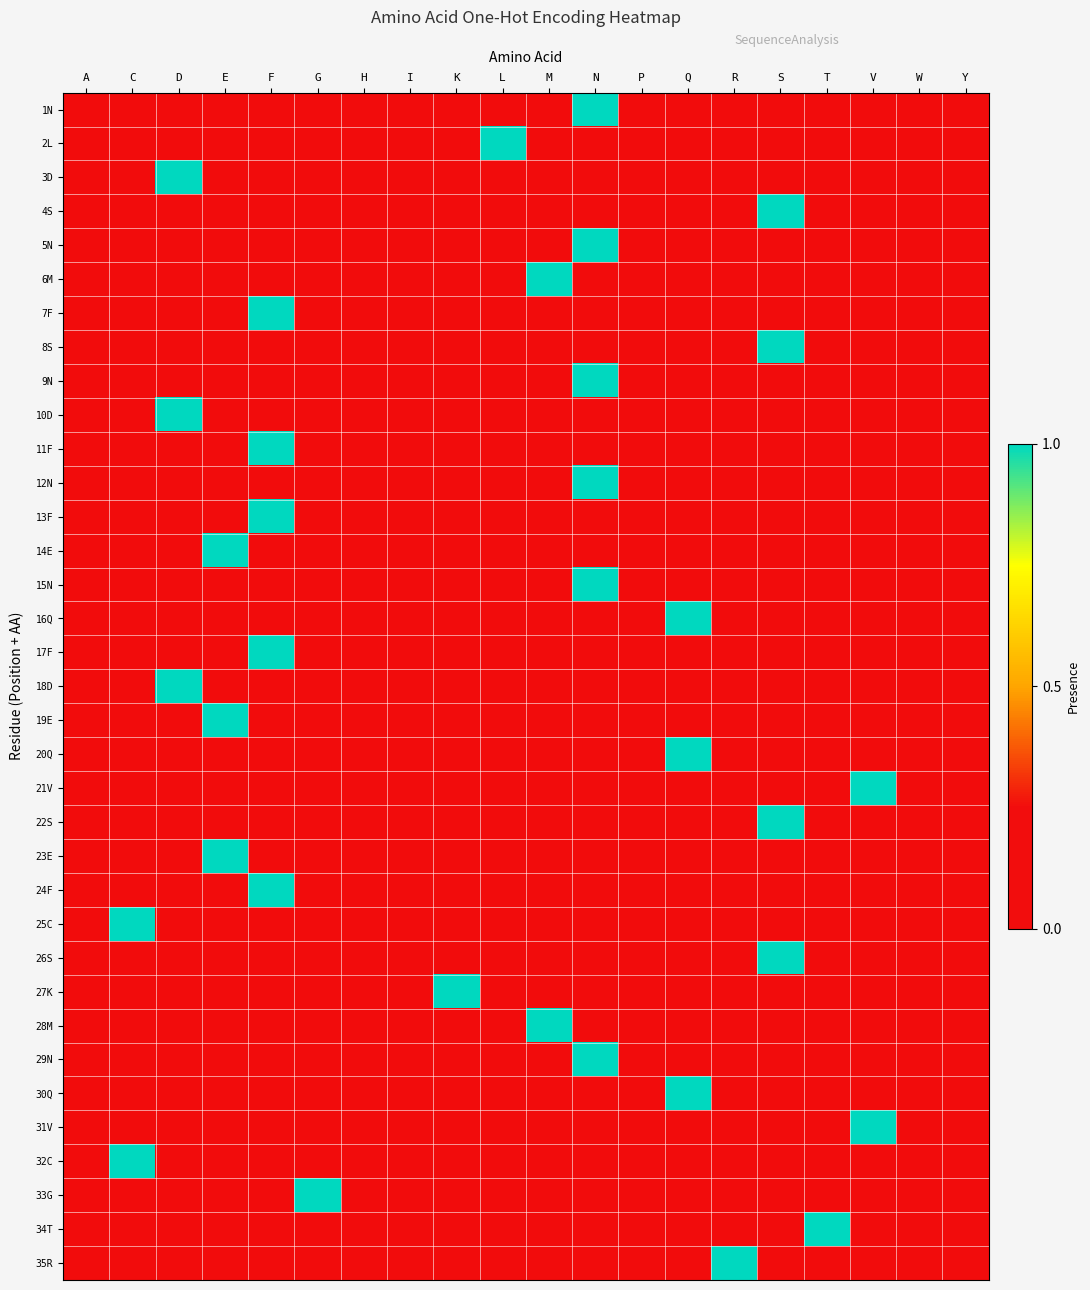

Reading left to right, extract all data points from this chart.

1N: A=0	C=0	D=0	E=0	F=0	G=0	H=0	I=0	K=0	L=0	M=0	N=1	P=0	Q=0	R=0	S=0	T=0	V=0	W=0	Y=0
2L: A=0	C=0	D=0	E=0	F=0	G=0	H=0	I=0	K=0	L=1	M=0	N=0	P=0	Q=0	R=0	S=0	T=0	V=0	W=0	Y=0
3D: A=0	C=0	D=1	E=0	F=0	G=0	H=0	I=0	K=0	L=0	M=0	N=0	P=0	Q=0	R=0	S=0	T=0	V=0	W=0	Y=0
4S: A=0	C=0	D=0	E=0	F=0	G=0	H=0	I=0	K=0	L=0	M=0	N=0	P=0	Q=0	R=0	S=1	T=0	V=0	W=0	Y=0
5N: A=0	C=0	D=0	E=0	F=0	G=0	H=0	I=0	K=0	L=0	M=0	N=1	P=0	Q=0	R=0	S=0	T=0	V=0	W=0	Y=0
6M: A=0	C=0	D=0	E=0	F=0	G=0	H=0	I=0	K=0	L=0	M=1	N=0	P=0	Q=0	R=0	S=0	T=0	V=0	W=0	Y=0
7F: A=0	C=0	D=0	E=0	F=1	G=0	H=0	I=0	K=0	L=0	M=0	N=0	P=0	Q=0	R=0	S=0	T=0	V=0	W=0	Y=0
8S: A=0	C=0	D=0	E=0	F=0	G=0	H=0	I=0	K=0	L=0	M=0	N=0	P=0	Q=0	R=0	S=1	T=0	V=0	W=0	Y=0
9N: A=0	C=0	D=0	E=0	F=0	G=0	H=0	I=0	K=0	L=0	M=0	N=1	P=0	Q=0	R=0	S=0	T=0	V=0	W=0	Y=0
10D: A=0	C=0	D=1	E=0	F=0	G=0	H=0	I=0	K=0	L=0	M=0	N=0	P=0	Q=0	R=0	S=0	T=0	V=0	W=0	Y=0
11F: A=0	C=0	D=0	E=0	F=1	G=0	H=0	I=0	K=0	L=0	M=0	N=0	P=0	Q=0	R=0	S=0	T=0	V=0	W=0	Y=0
12N: A=0	C=0	D=0	E=0	F=0	G=0	H=0	I=0	K=0	L=0	M=0	N=1	P=0	Q=0	R=0	S=0	T=0	V=0	W=0	Y=0
13F: A=0	C=0	D=0	E=0	F=1	G=0	H=0	I=0	K=0	L=0	M=0	N=0	P=0	Q=0	R=0	S=0	T=0	V=0	W=0	Y=0
14E: A=0	C=0	D=0	E=1	F=0	G=0	H=0	I=0	K=0	L=0	M=0	N=0	P=0	Q=0	R=0	S=0	T=0	V=0	W=0	Y=0
15N: A=0	C=0	D=0	E=0	F=0	G=0	H=0	I=0	K=0	L=0	M=0	N=1	P=0	Q=0	R=0	S=0	T=0	V=0	W=0	Y=0
16Q: A=0	C=0	D=0	E=0	F=0	G=0	H=0	I=0	K=0	L=0	M=0	N=0	P=0	Q=1	R=0	S=0	T=0	V=0	W=0	Y=0
17F: A=0	C=0	D=0	E=0	F=1	G=0	H=0	I=0	K=0	L=0	M=0	N=0	P=0	Q=0	R=0	S=0	T=0	V=0	W=0	Y=0
18D: A=0	C=0	D=1	E=0	F=0	G=0	H=0	I=0	K=0	L=0	M=0	N=0	P=0	Q=0	R=0	S=0	T=0	V=0	W=0	Y=0
19E: A=0	C=0	D=0	E=1	F=0	G=0	H=0	I=0	K=0	L=0	M=0	N=0	P=0	Q=0	R=0	S=0	T=0	V=0	W=0	Y=0
20Q: A=0	C=0	D=0	E=0	F=0	G=0	H=0	I=0	K=0	L=0	M=0	N=0	P=0	Q=1	R=0	S=0	T=0	V=0	W=0	Y=0
21V: A=0	C=0	D=0	E=0	F=0	G=0	H=0	I=0	K=0	L=0	M=0	N=0	P=0	Q=0	R=0	S=0	T=0	V=1	W=0	Y=0
22S: A=0	C=0	D=0	E=0	F=0	G=0	H=0	I=0	K=0	L=0	M=0	N=0	P=0	Q=0	R=0	S=1	T=0	V=0	W=0	Y=0
23E: A=0	C=0	D=0	E=1	F=0	G=0	H=0	I=0	K=0	L=0	M=0	N=0	P=0	Q=0	R=0	S=0	T=0	V=0	W=0	Y=0
24F: A=0	C=0	D=0	E=0	F=1	G=0	H=0	I=0	K=0	L=0	M=0	N=0	P=0	Q=0	R=0	S=0	T=0	V=0	W=0	Y=0
25C: A=0	C=1	D=0	E=0	F=0	G=0	H=0	I=0	K=0	L=0	M=0	N=0	P=0	Q=0	R=0	S=0	T=0	V=0	W=0	Y=0
26S: A=0	C=0	D=0	E=0	F=0	G=0	H=0	I=0	K=0	L=0	M=0	N=0	P=0	Q=0	R=0	S=1	T=0	V=0	W=0	Y=0
27K: A=0	C=0	D=0	E=0	F=0	G=0	H=0	I=0	K=1	L=0	M=0	N=0	P=0	Q=0	R=0	S=0	T=0	V=0	W=0	Y=0
28M: A=0	C=0	D=0	E=0	F=0	G=0	H=0	I=0	K=0	L=0	M=1	N=0	P=0	Q=0	R=0	S=0	T=0	V=0	W=0	Y=0
29N: A=0	C=0	D=0	E=0	F=0	G=0	H=0	I=0	K=0	L=0	M=0	N=1	P=0	Q=0	R=0	S=0	T=0	V=0	W=0	Y=0
30Q: A=0	C=0	D=0	E=0	F=0	G=0	H=0	I=0	K=0	L=0	M=0	N=0	P=0	Q=1	R=0	S=0	T=0	V=0	W=0	Y=0
31V: A=0	C=0	D=0	E=0	F=0	G=0	H=0	I=0	K=0	L=0	M=0	N=0	P=0	Q=0	R=0	S=0	T=0	V=1	W=0	Y=0
32C: A=0	C=1	D=0	E=0	F=0	G=0	H=0	I=0	K=0	L=0	M=0	N=0	P=0	Q=0	R=0	S=0	T=0	V=0	W=0	Y=0
33G: A=0	C=0	D=0	E=0	F=0	G=1	H=0	I=0	K=0	L=0	M=0	N=0	P=0	Q=0	R=0	S=0	T=0	V=0	W=0	Y=0
34T: A=0	C=0	D=0	E=0	F=0	G=0	H=0	I=0	K=0	L=0	M=0	N=0	P=0	Q=0	R=0	S=0	T=1	V=0	W=0	Y=0
35R: A=0	C=0	D=0	E=0	F=0	G=0	H=0	I=0	K=0	L=0	M=0	N=0	P=0	Q=0	R=1	S=0	T=0	V=0	W=0	Y=0